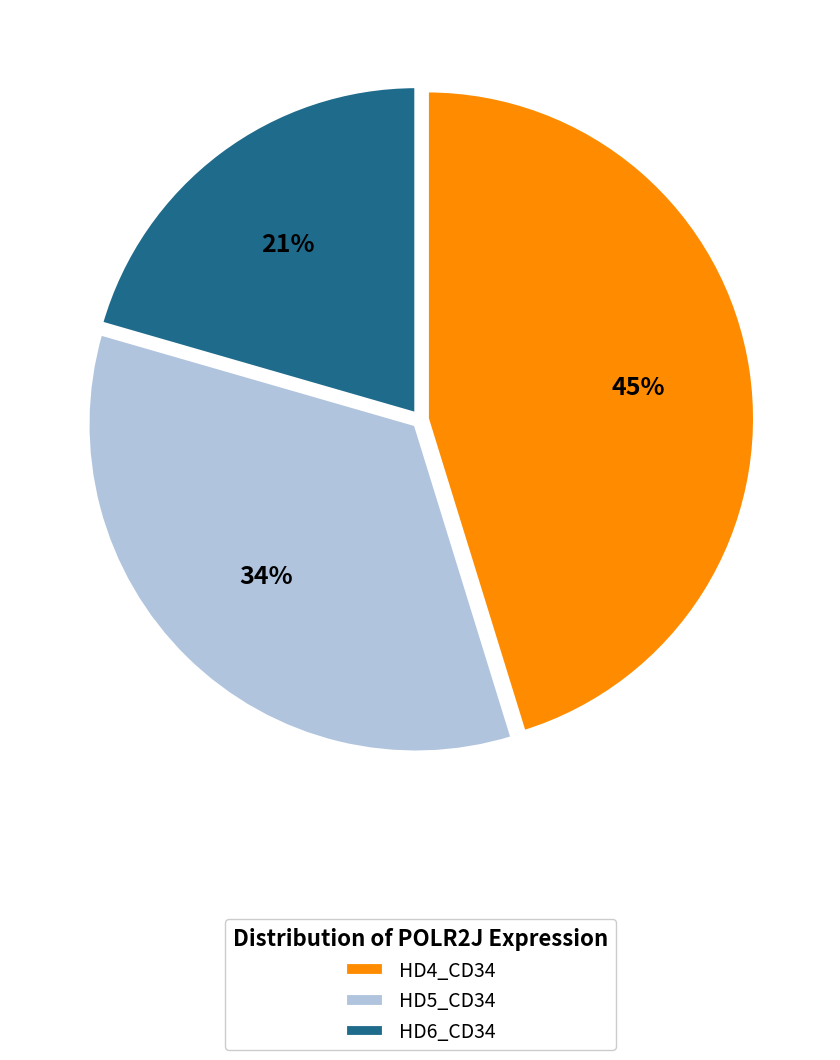

What is the ratio of the value at HD5_CD34 to the value at HD4_CD34?

0.8